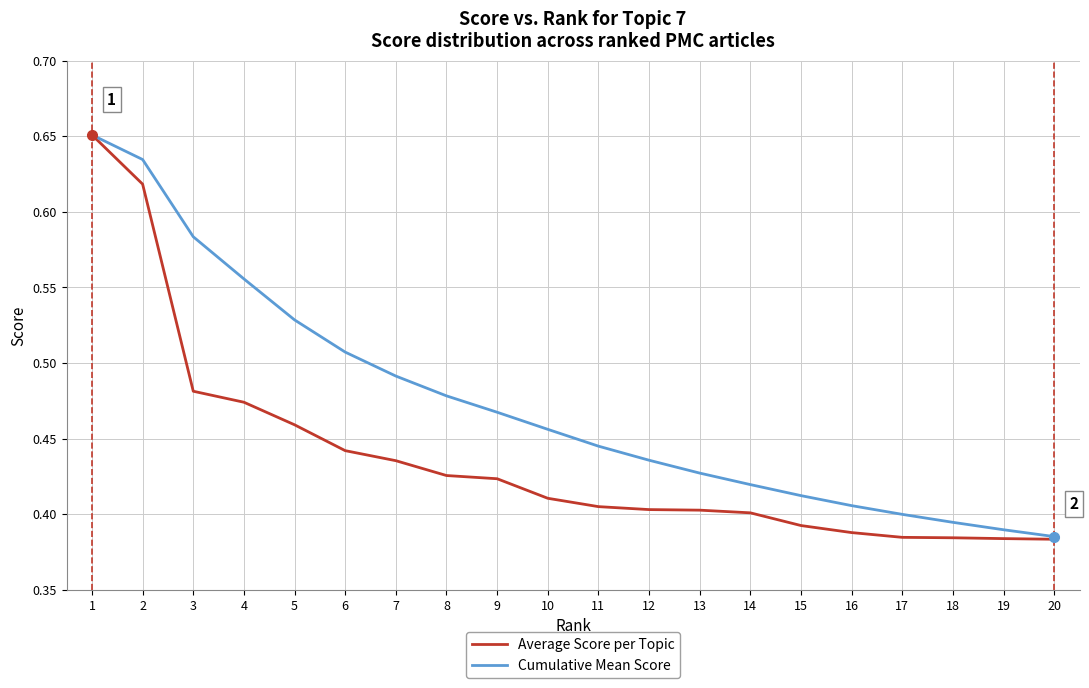

The value of Cumulative Mean Score at 12 is 0.4. True or false?

True